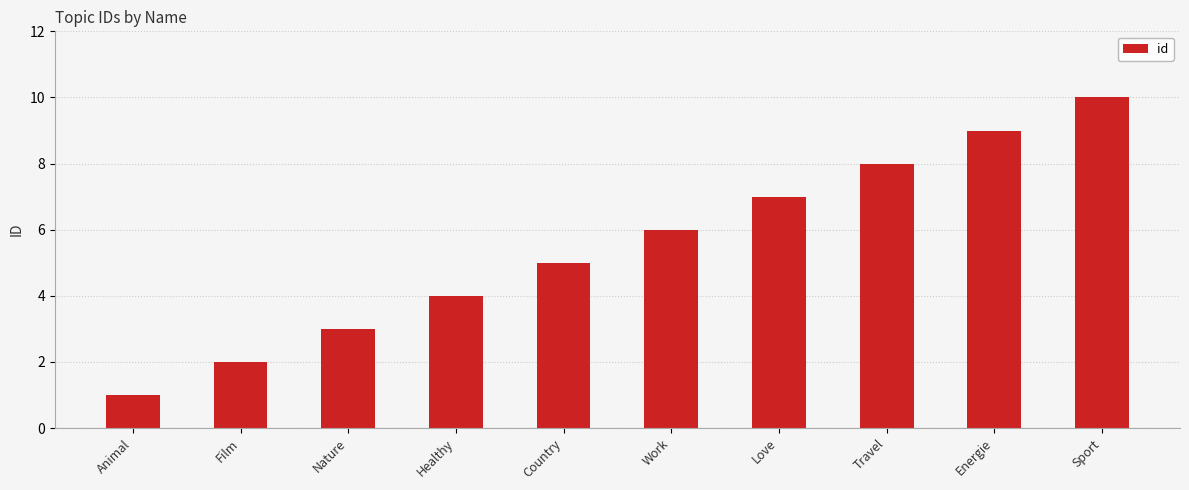

What is the difference between the values at Animal and Sport?

9